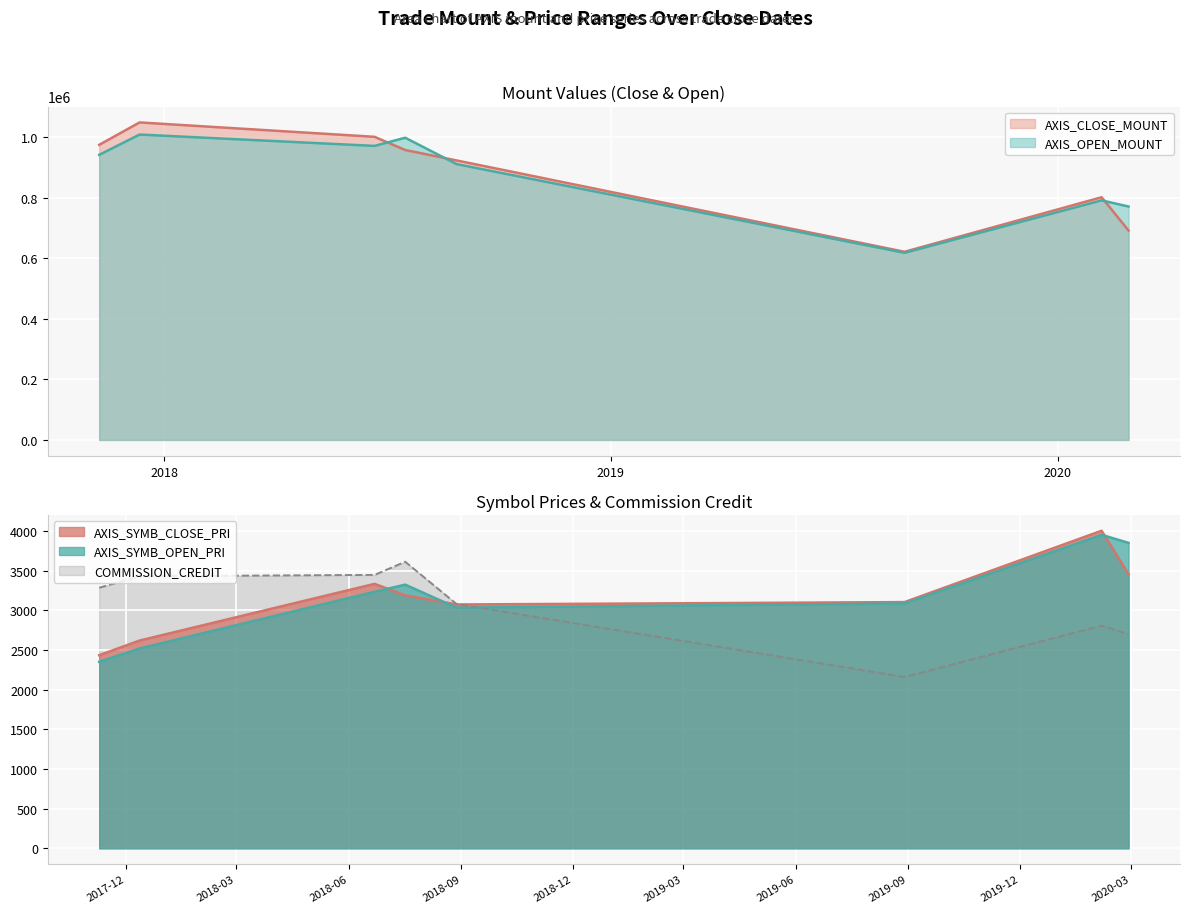

What is the greatest value displayed?

1048000.0